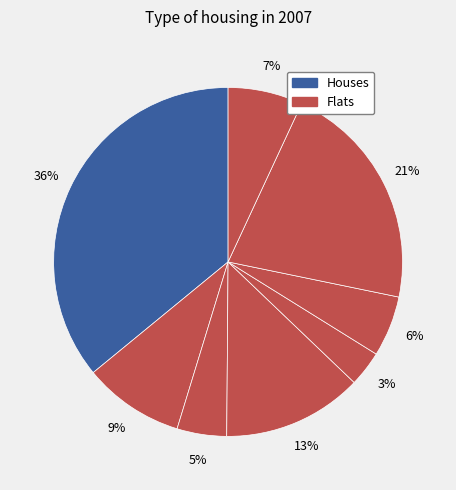

How many slices are in this pie chart?

8